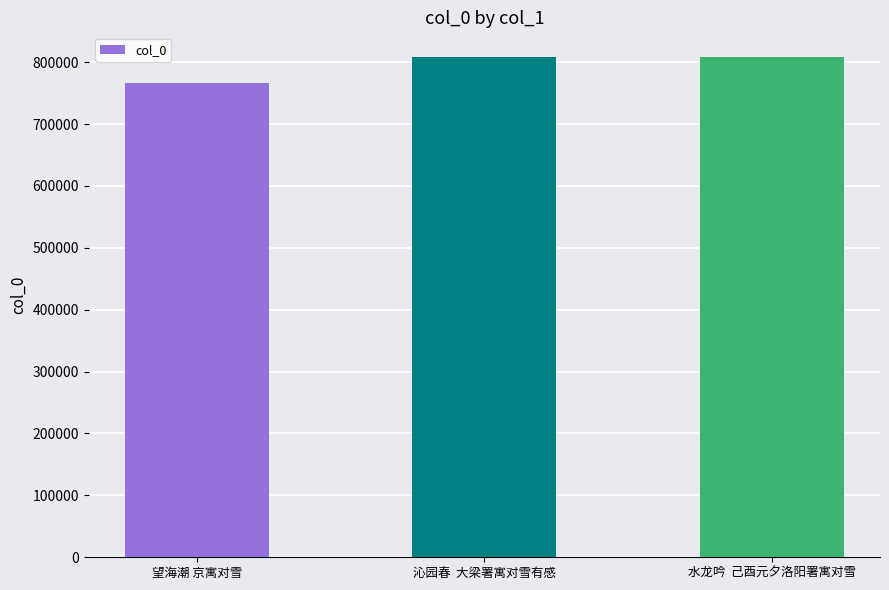

What is the difference between the values at 望海潮 京寓对雪 and 沁园春  大梁署寓对雪有感?

41391